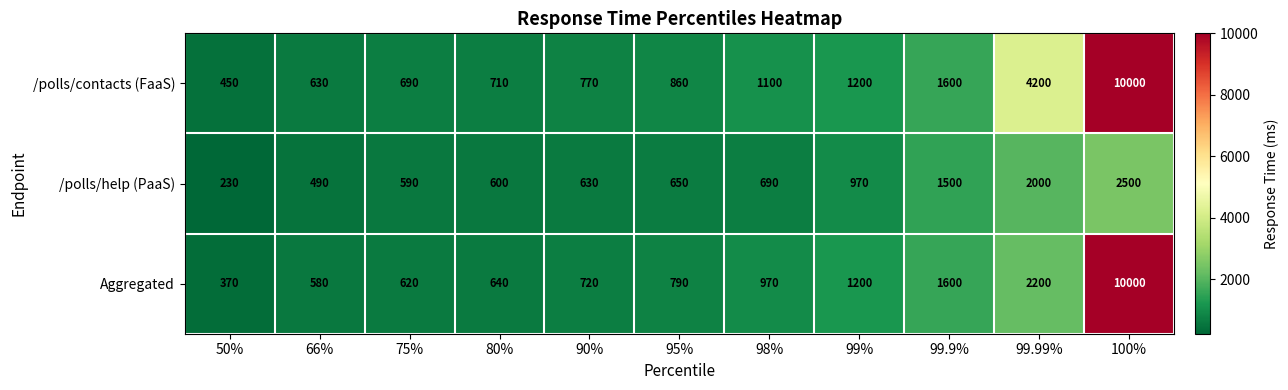

What is the sum of the /polls/contacts (FaaS) values at 99% and 99.9%?

2800